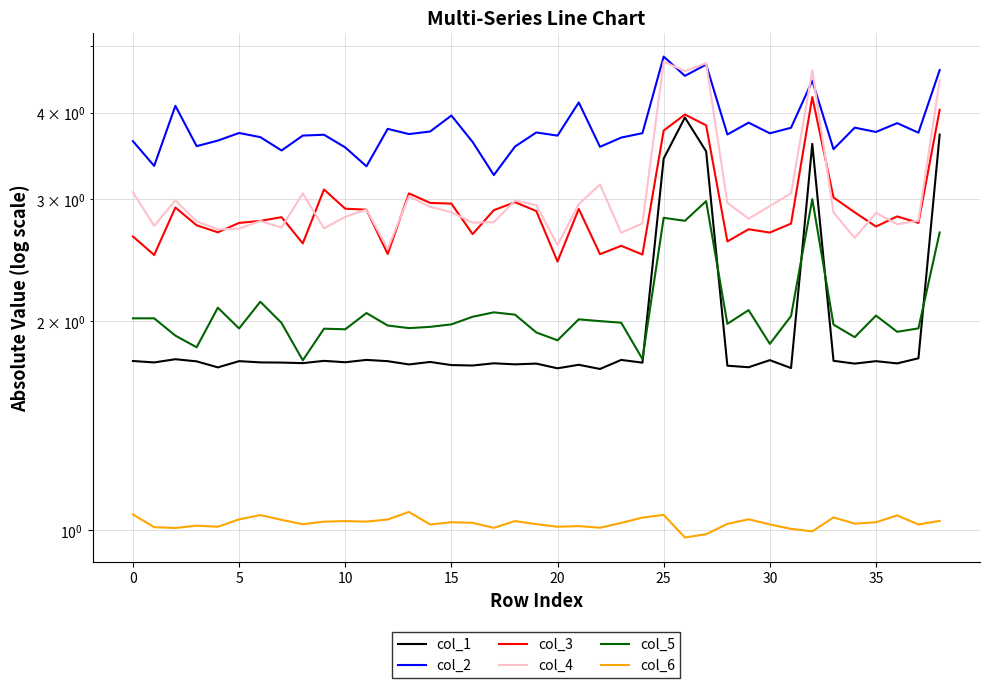

Rank the series by their maximum value, from lowest to highest.

col_6, col_5, col_1, col_3, col_4, col_2